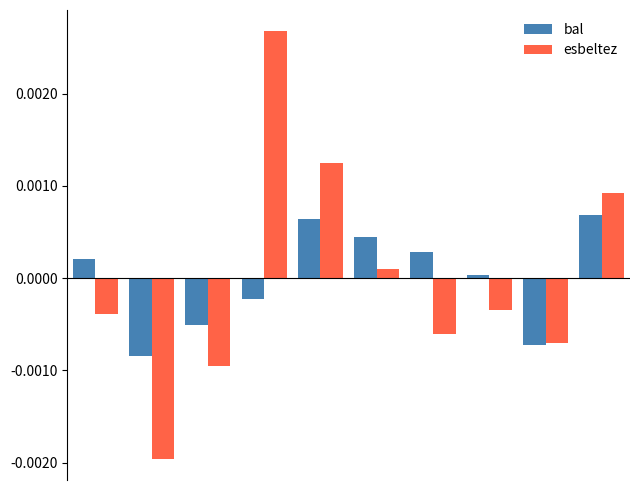

List the series in order of their peak value, lowest first.

bal, esbeltez